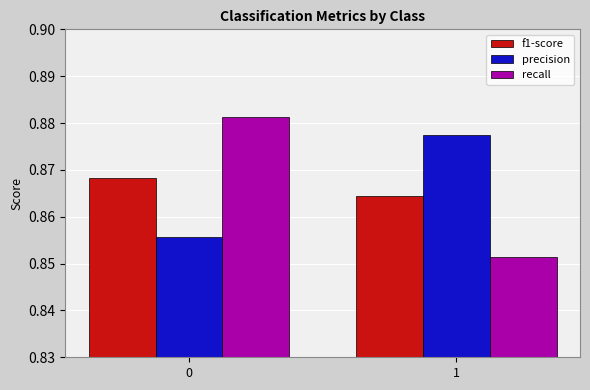

How many groups of bars are there?

2